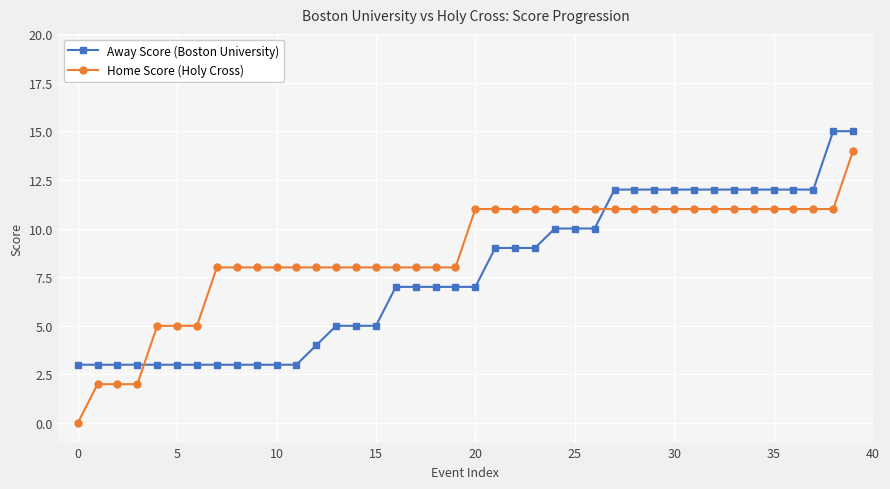

True or false: Away Score (Boston University) and Home Score (Holy Cross) cross at least once.

True